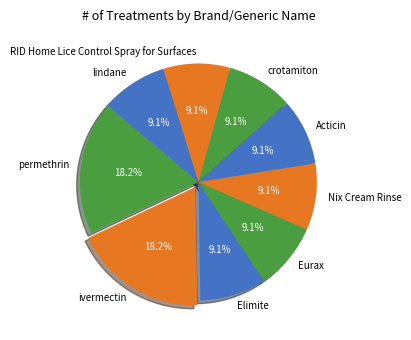

Is there a majority slice in this chart?

No